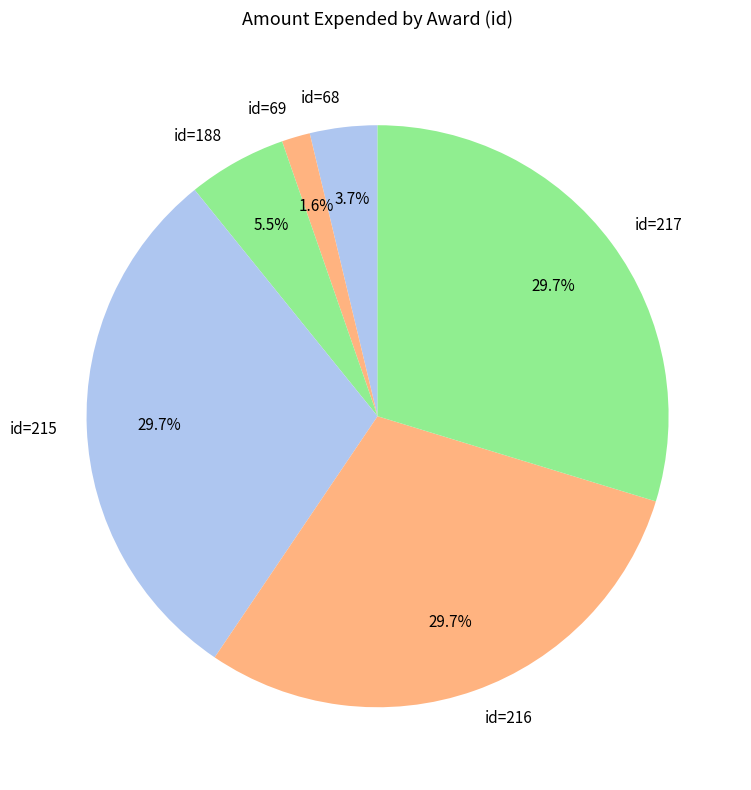

What percentage is NOT represented by id=217?

70.3%